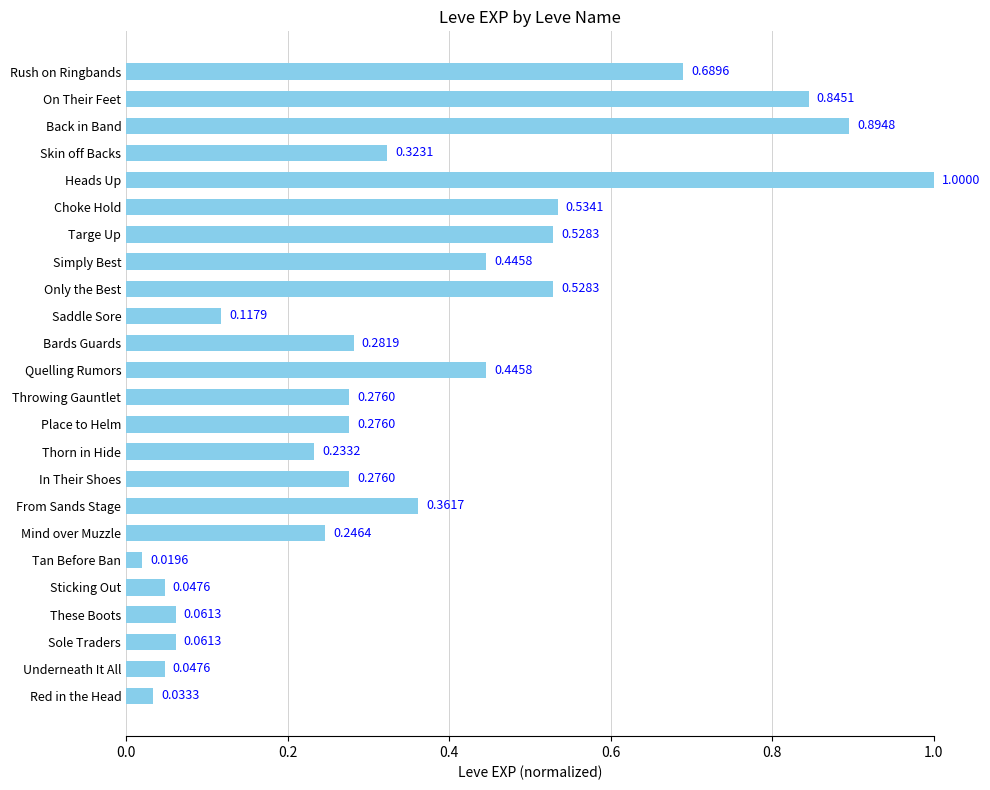

Which label corresponds to the smallest value in the chart?

Tan Before Ban